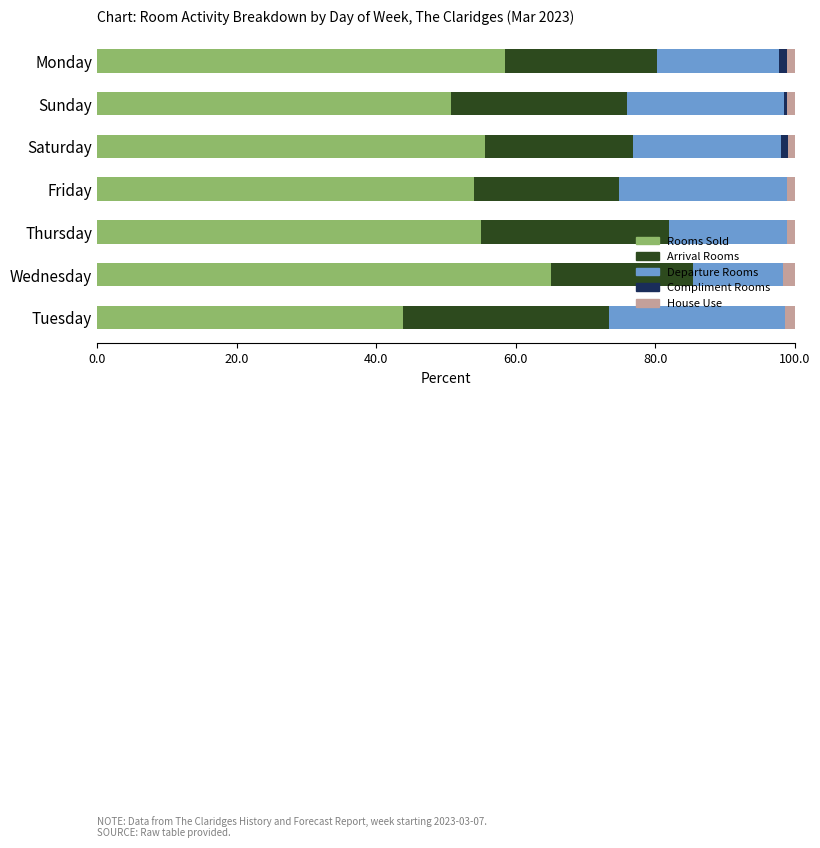

The Rooms Sold series shows 55.7 at Saturday. True or false?

True